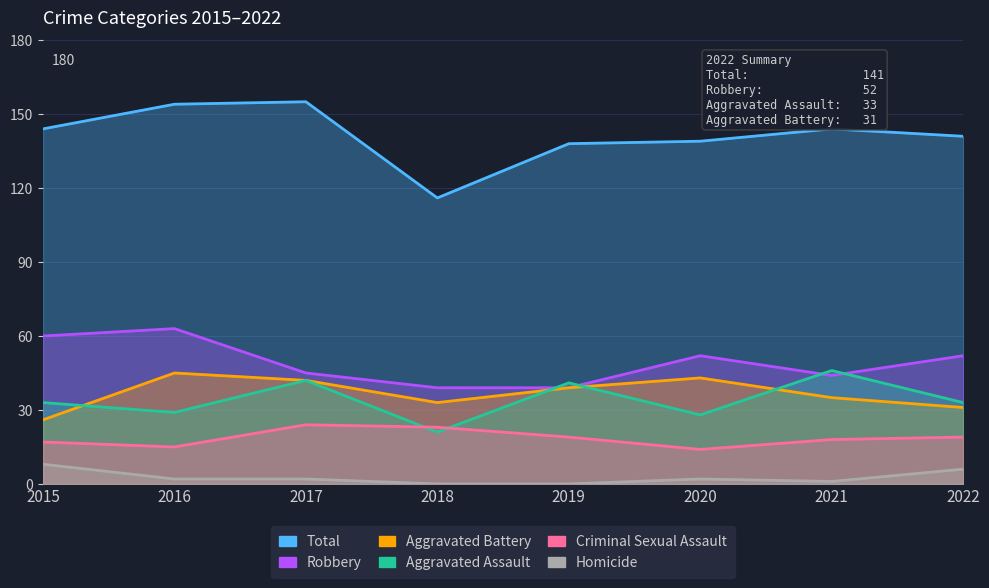

What is the value of the Total point at the 3rd from the left?

155